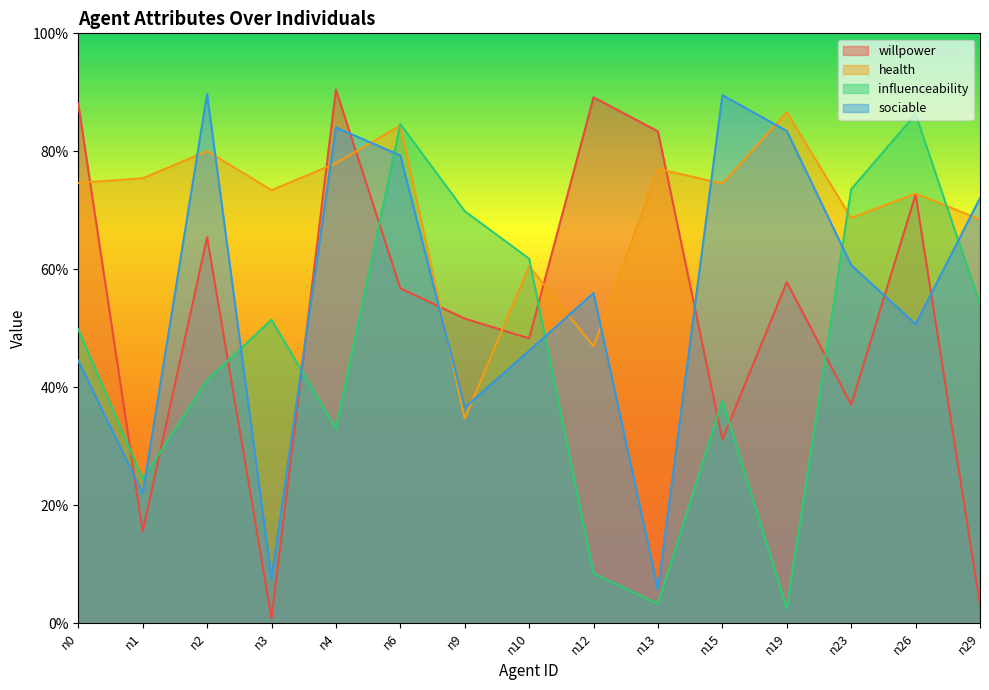

True or false: influenceability has a value of 1.0 at n10.

False